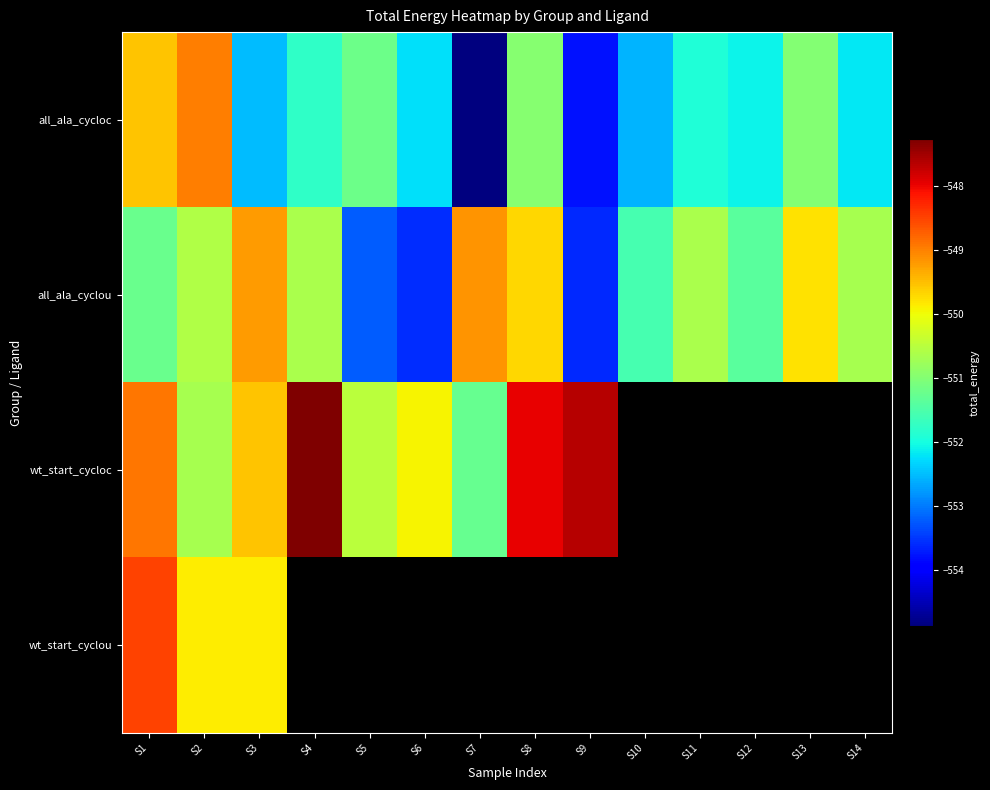

What is the minimum value shown in the chart?

-554.9